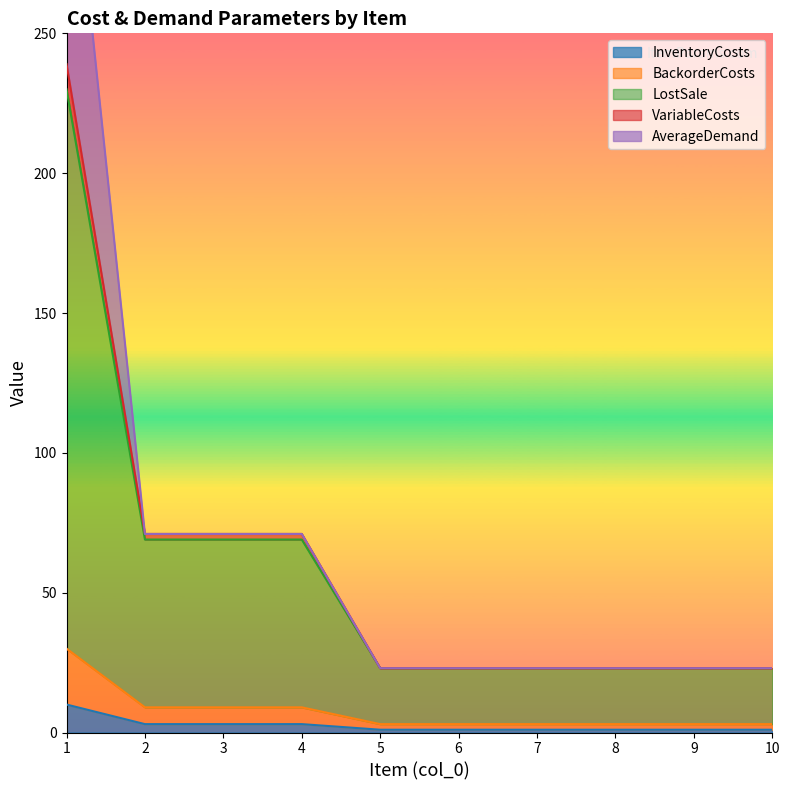

What is the value of the VariableCosts point at the 9th from the left?

23